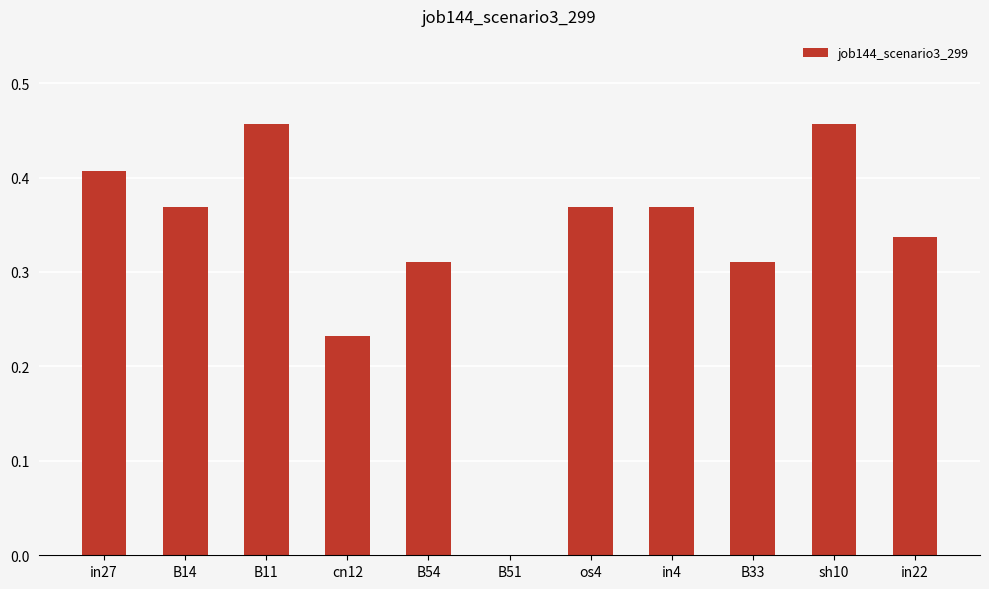

At which label is the value closest to 0?

B51